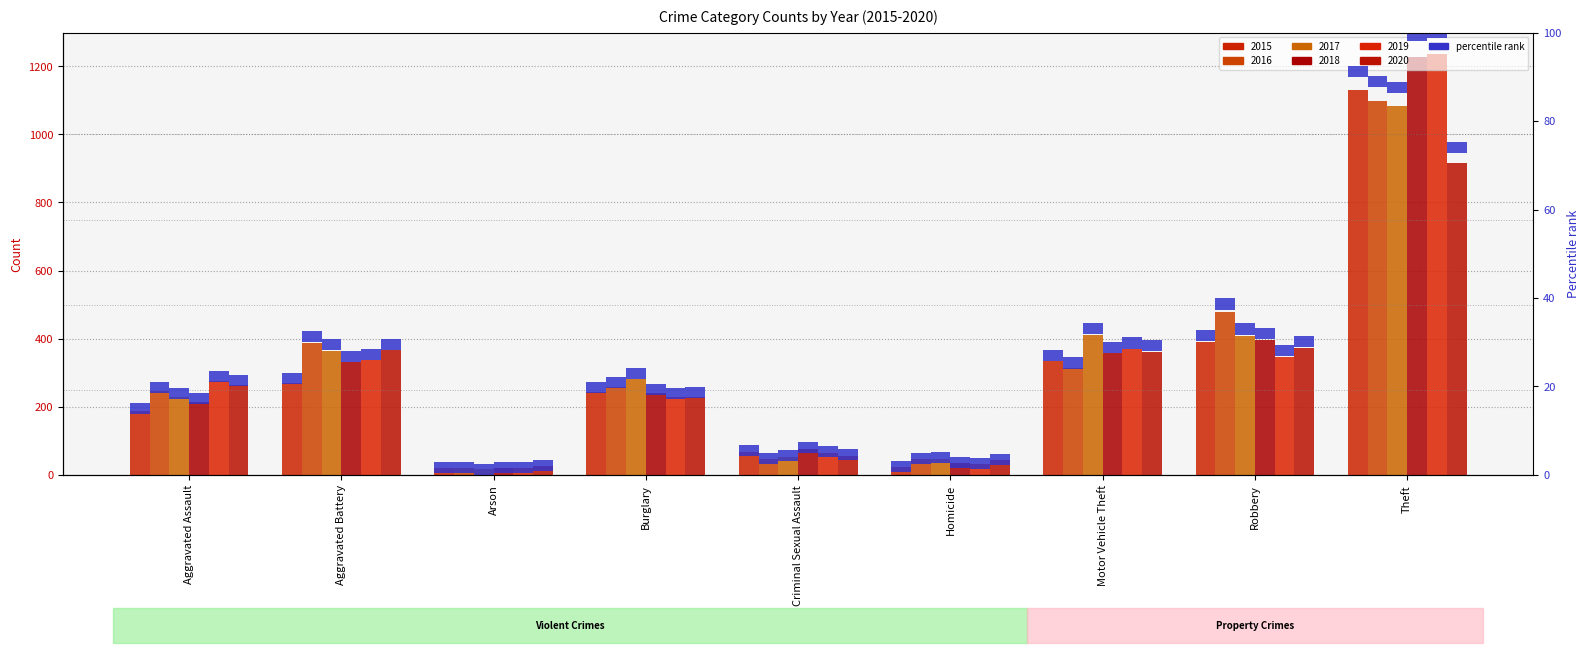

How many distinct data groups are displayed?

6